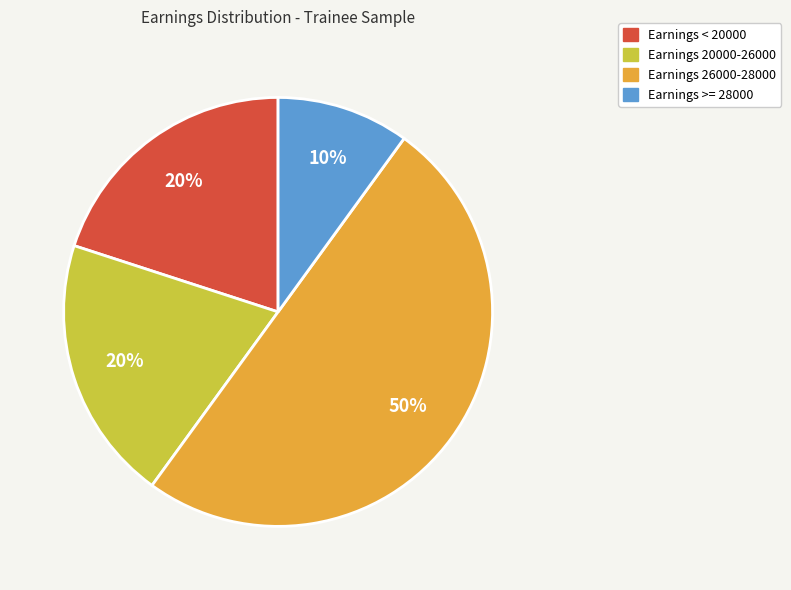

The Earnings 26000-28000 slice represents 43% of the pie. True or false?

False